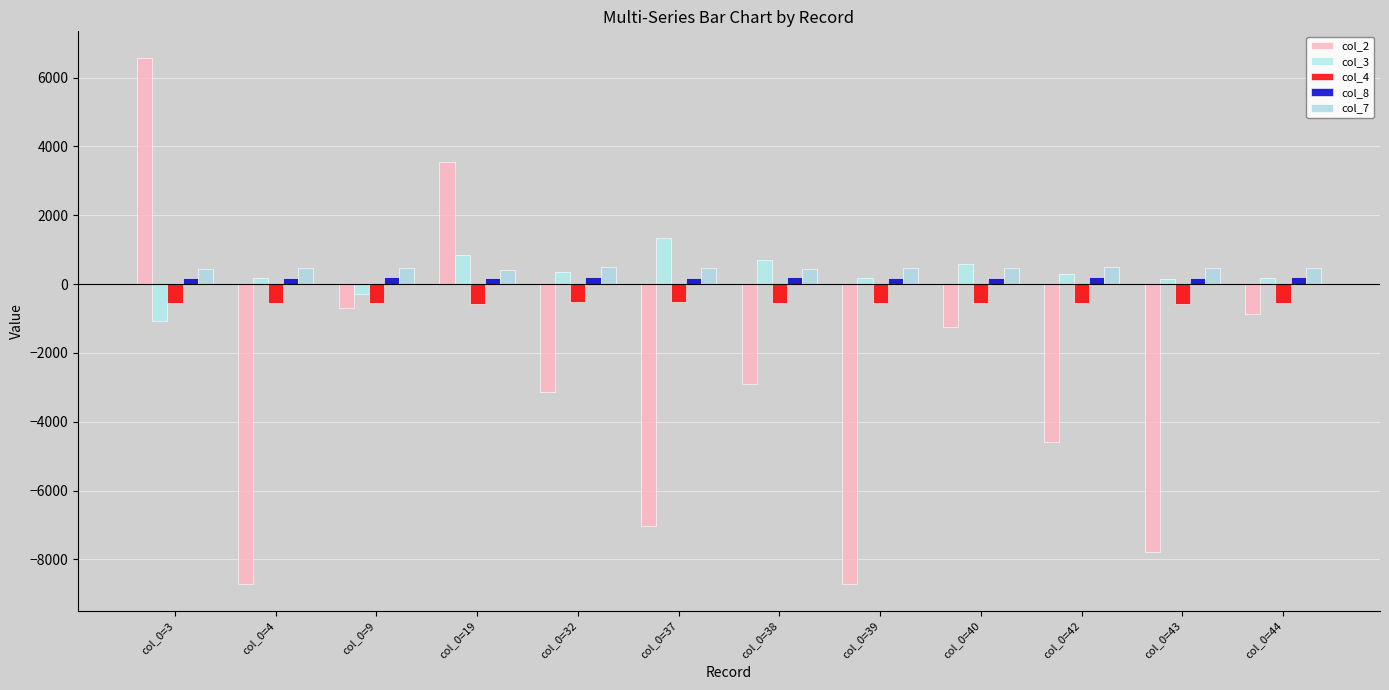

Between col_0=19 and col_0=39, which series saw the biggest shift?

col_2